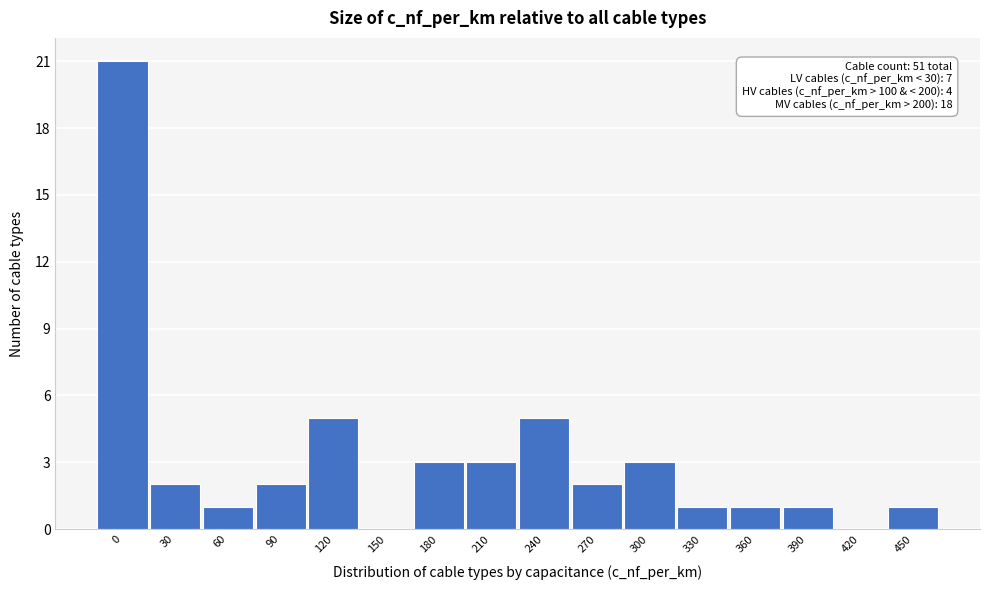

Reading left to right, list all the values displayed in this chart.

0=21	30=2	60=1	90=2	120=5	150=0	180=3	210=3	240=5	270=2	300=3	330=1	360=1	390=1	420=0	450=1